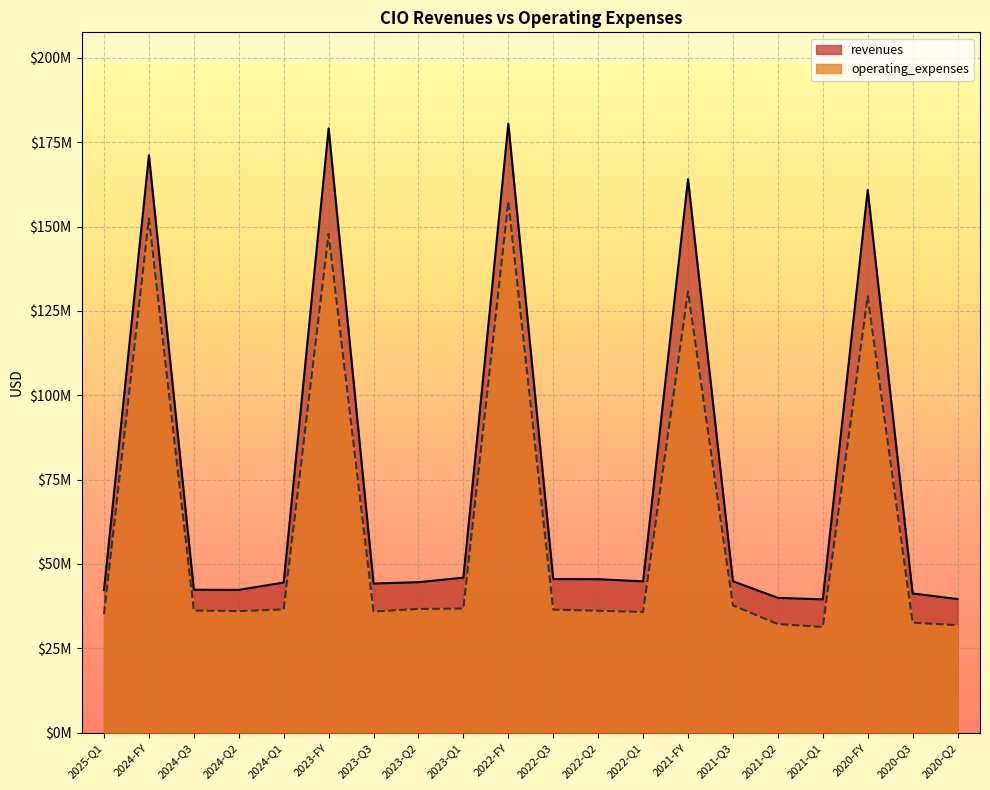

What is the label of the 16th point from the left?

2021-Q2